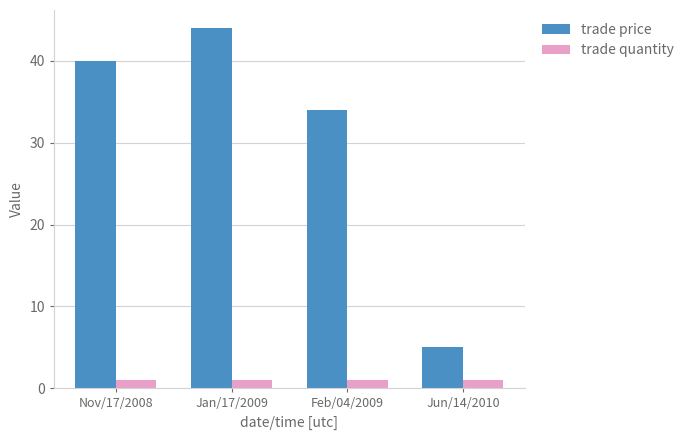

Count the number of data series in this chart.

2